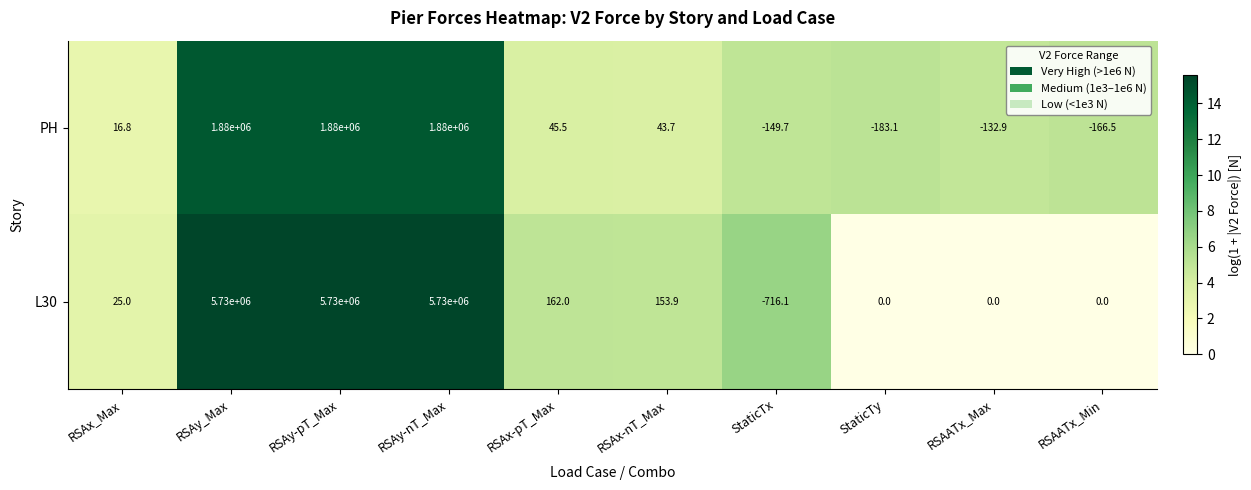

What is the total value across all series at RSAx-nT_Max?

197.6